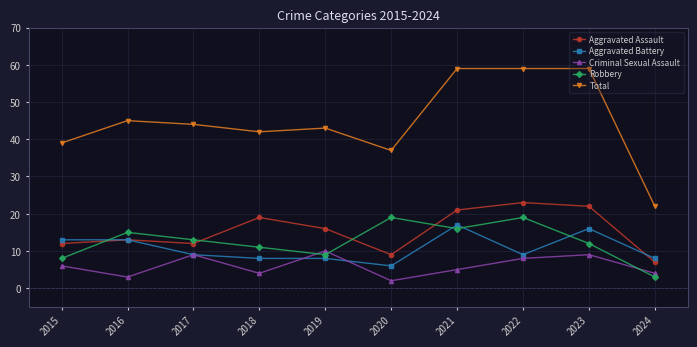

At which category does Total reach its first local valley?

2018